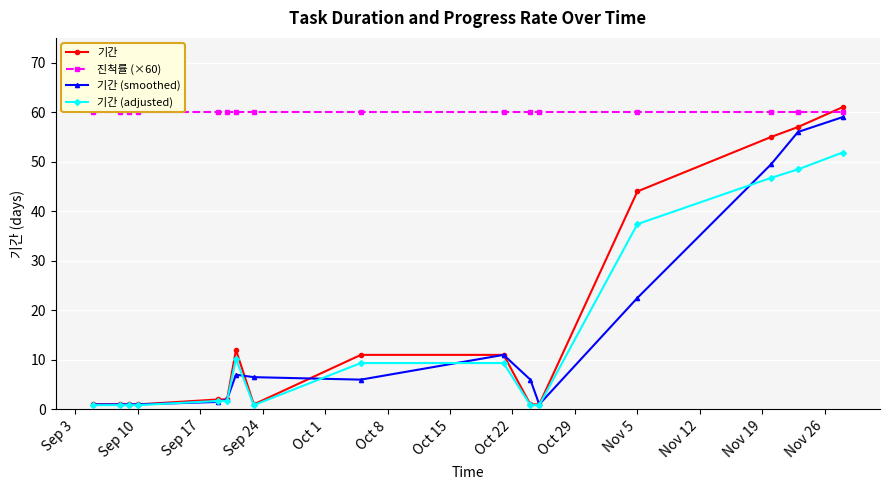

Reading left to right, extract all data points from this chart.

기간: 1.0	1.0	1.0	1.0	2.0	2.0	12.0	1.0	11.0	11.0	1.0	1.0	44.0	55.0	57.0	61.0
진척률 (×60): 60.0	60.0	60.0	60.0	60.0	60.0	60.0	60.0	60.0	60.0	60.0	60.0	60.0	60.0	60.0	60.0
기간 (smoothed): 1.0	1.0	1.0	1.0	1.5	2.0	7.0	6.5	6.0	11.0	6.0	1.0	22.5	49.5	56.0	59.0
기간 (adjusted): 0.8	0.8	0.8	0.8	1.7	1.7	10.2	0.8	9.3	9.3	0.8	0.8	37.4	46.8	48.4	51.9